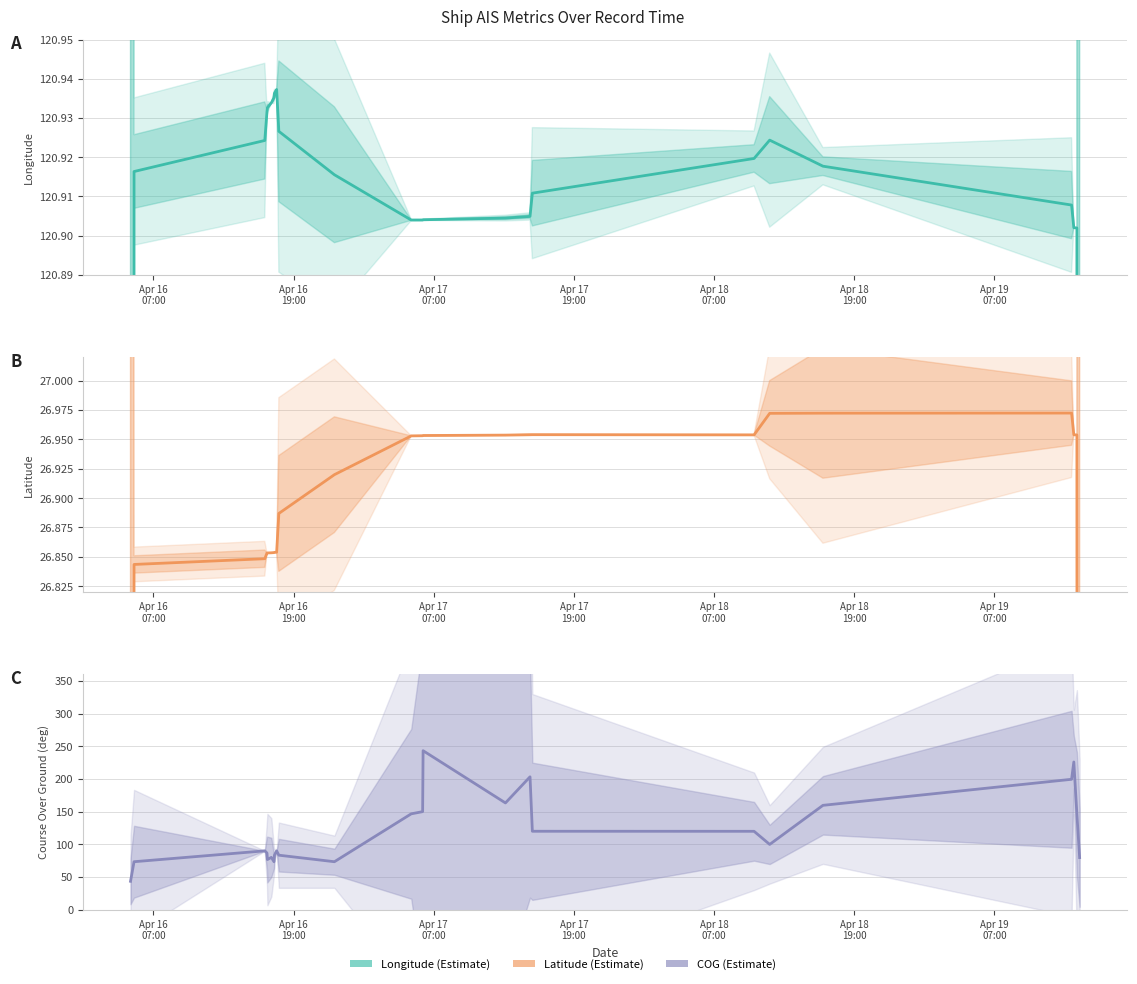

What is the value of the Longitude point at the 7th from the left?

120.9